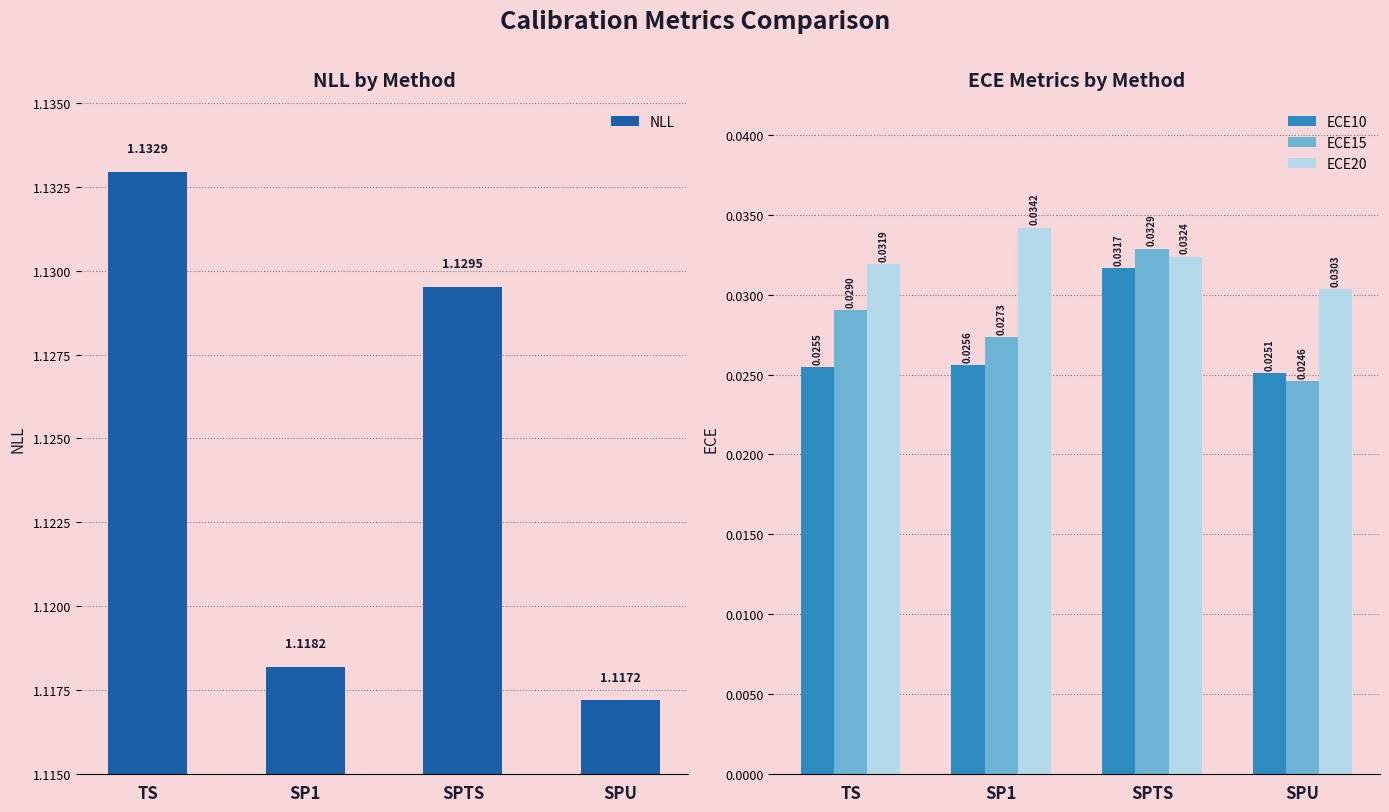

At SPTS, list the series in order from smallest to largest.

ECE10, ECE20, ECE15, NLL